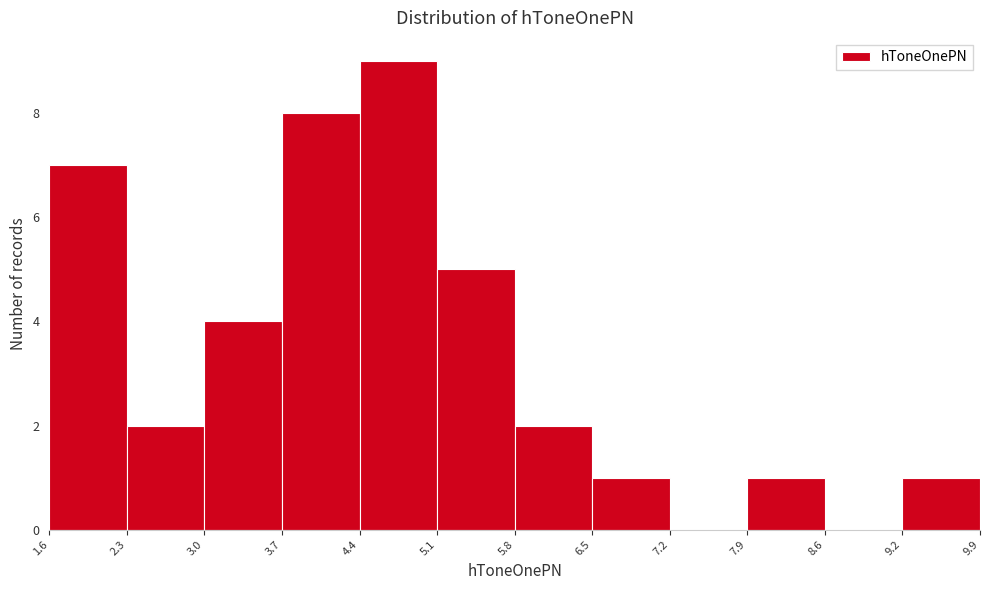

Reading left to right, transcribe this chart: for each bar, give the range it covers on the x-axis and its height. The values are not printed on the chart, so give them approximately, as read against the axis.

1.6 to 2.3: 7
2.3 to 3.0: 2
3.0 to 3.7: 4
3.7 to 4.4: 8
4.4 to 5.1: 9
5.1 to 5.8: 5
5.8 to 6.5: 2
6.5 to 7.2: 1
7.2 to 7.9: 0
7.9 to 8.6: 1
8.6 to 9.2: 0
9.2 to 9.9: 1